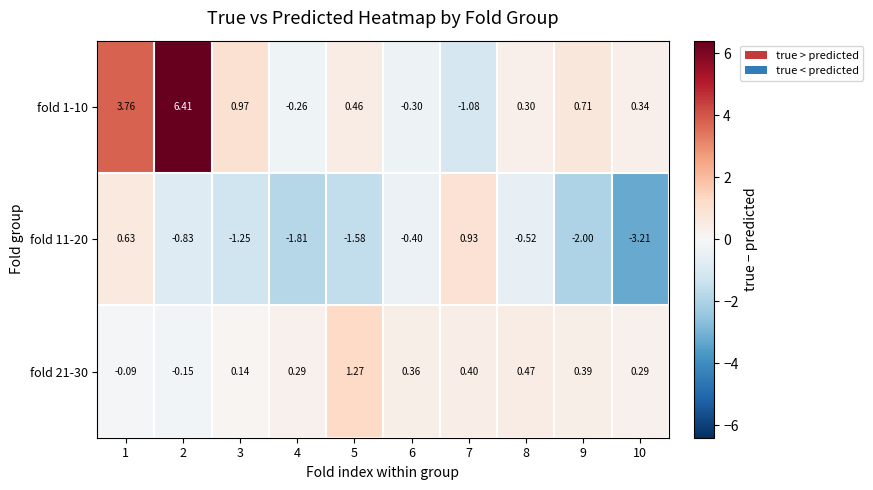

How many values in fold 1-10 are below zero?

3